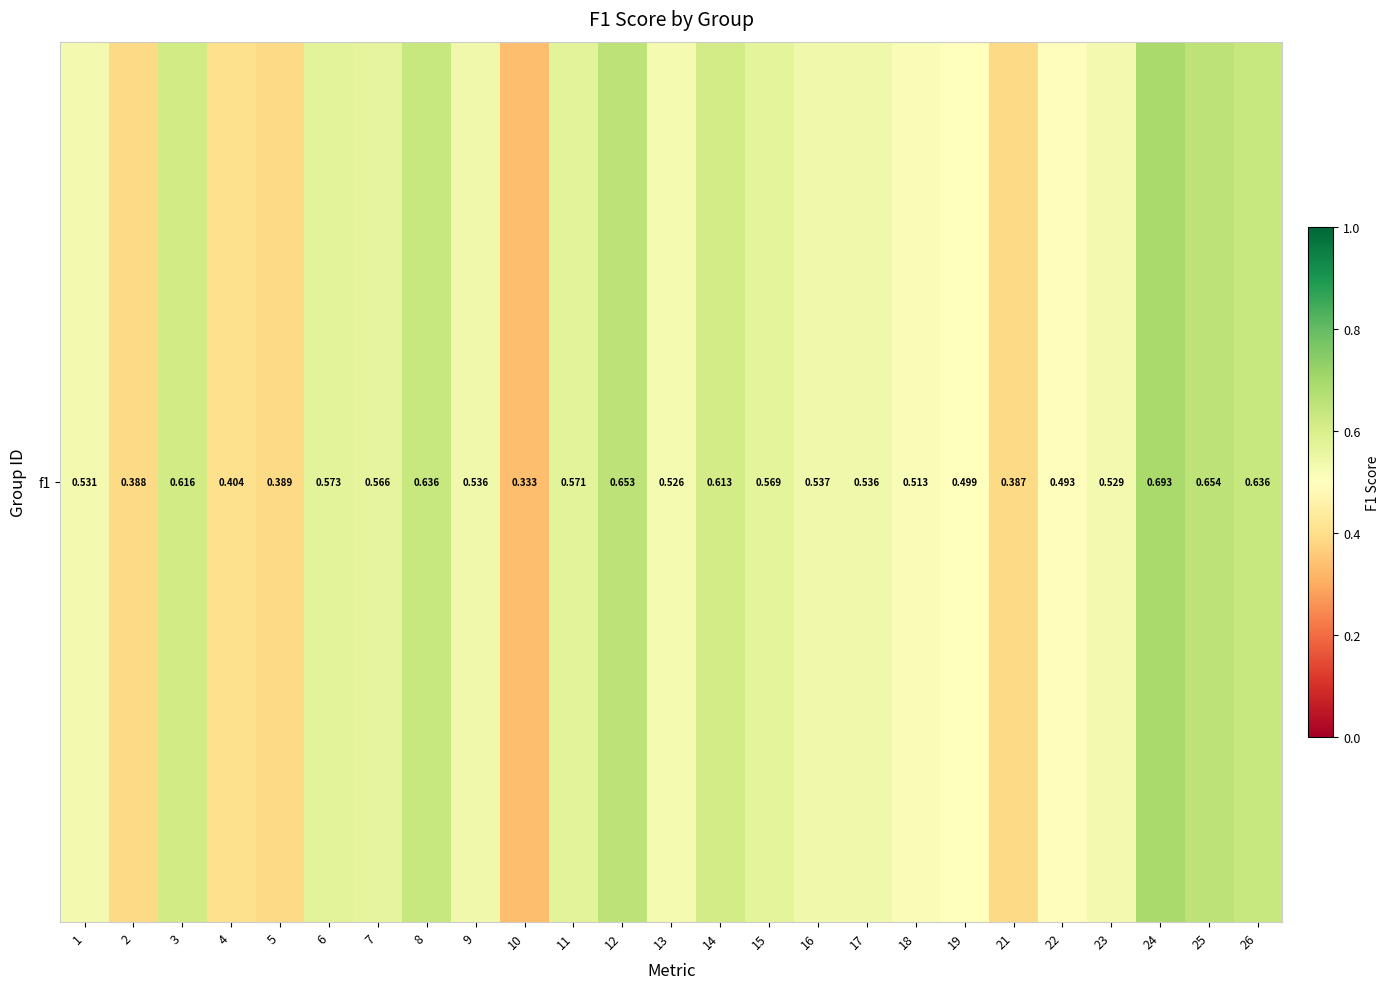

Where is the data nearest to the value 0?

10